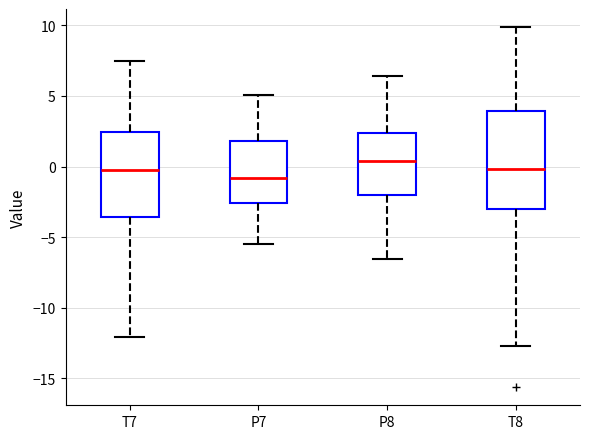

Which box's median line is the highest?

P8